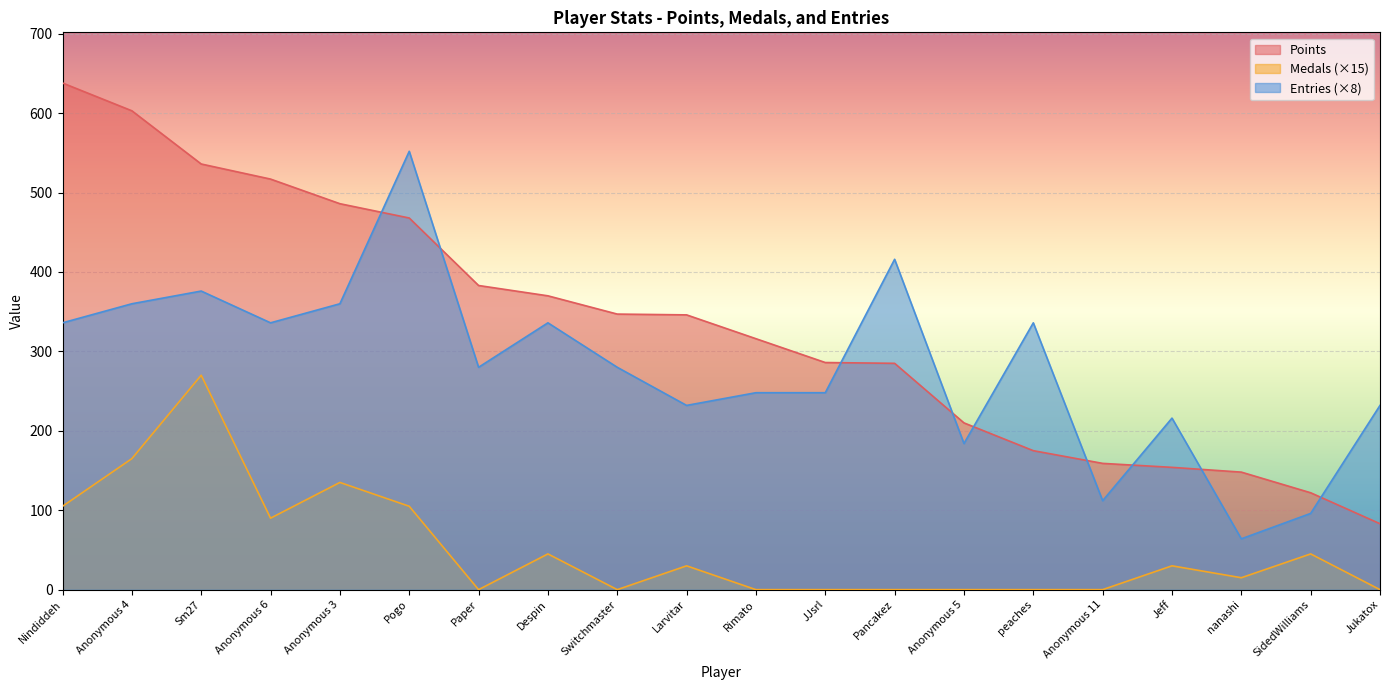

At which category is the sum across all series the highest?

Sm27